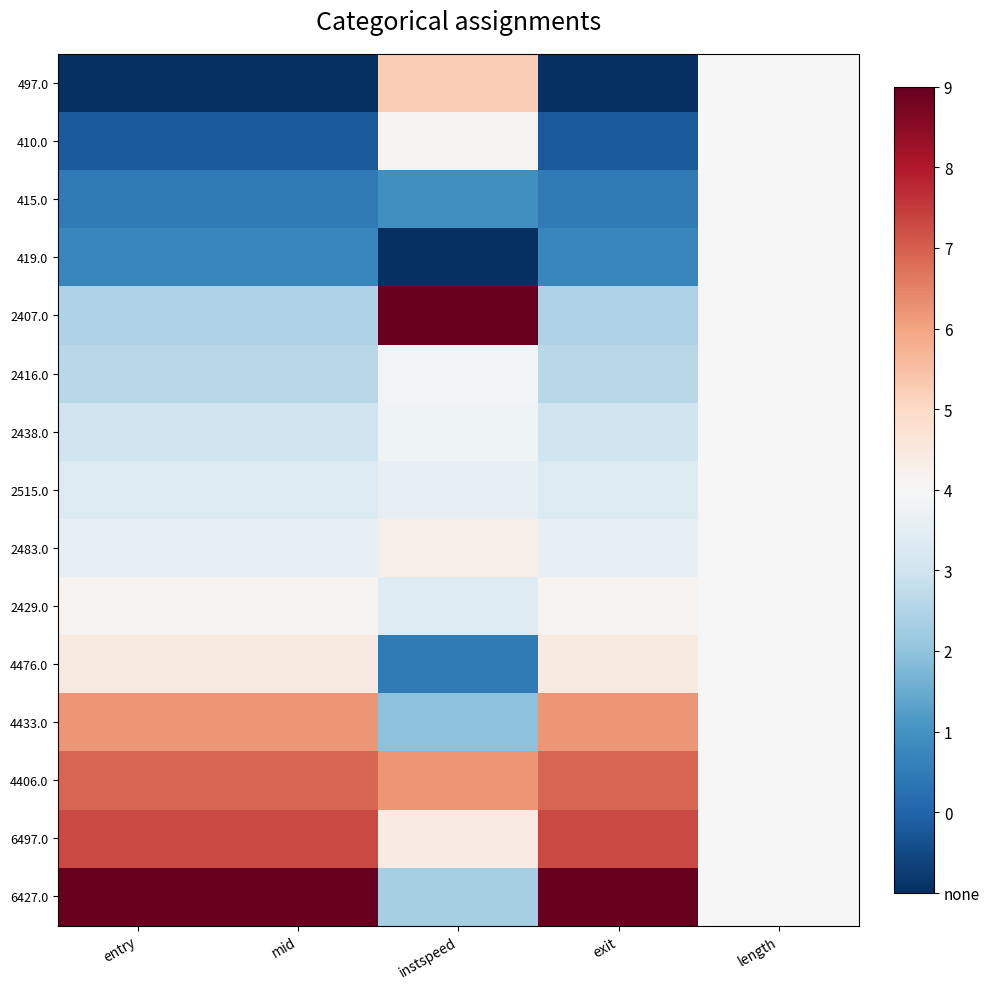

What is the maximum value shown in the chart?

1.0